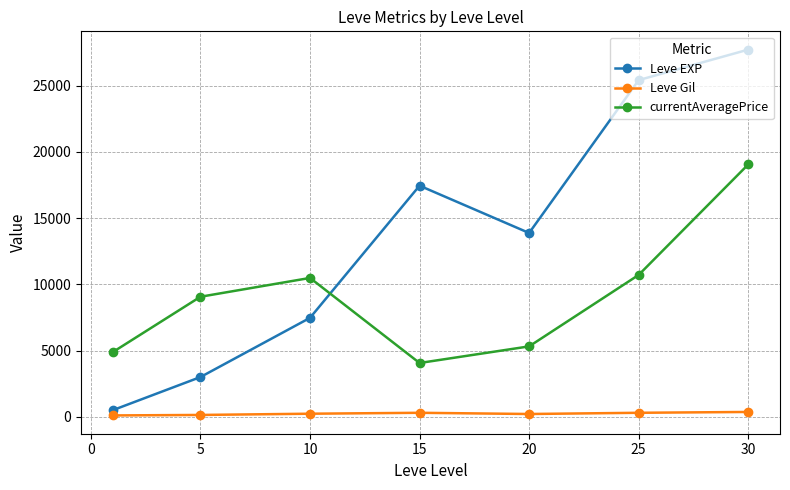

Which series has the largest total across all categories?

Leve EXP